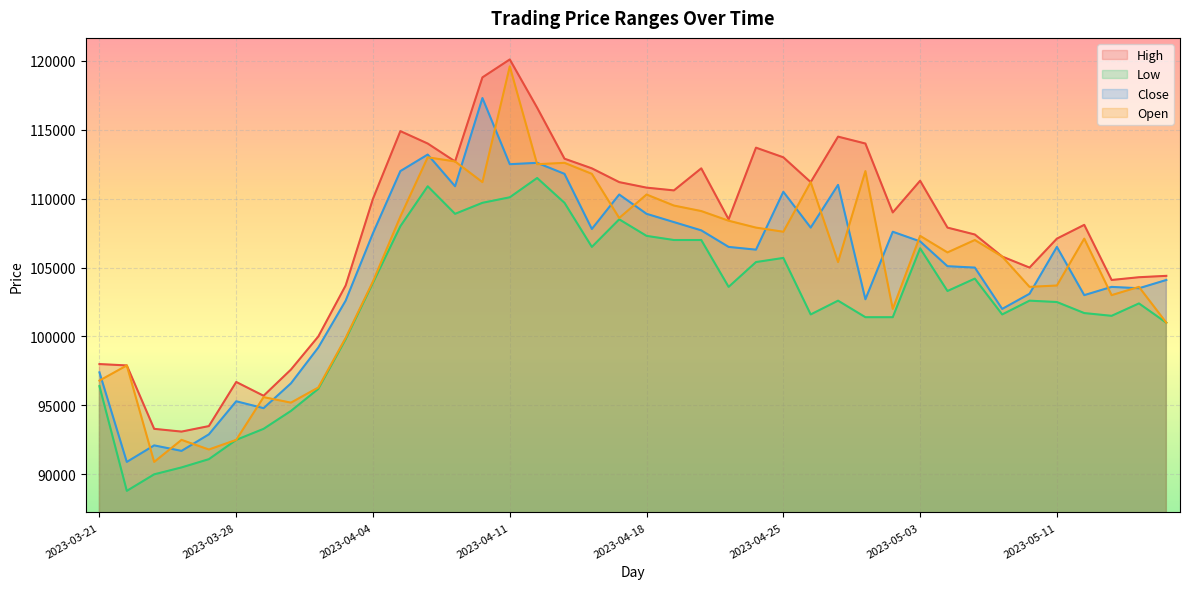

How many data points in High are above 109000?

19